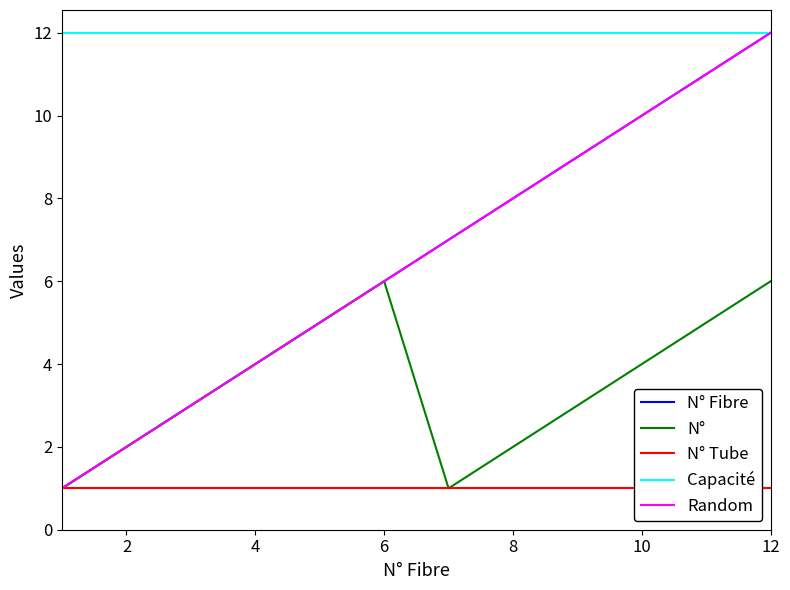

What are all the series names shown in the legend?

N° Fibre, N°, N° Tube, Capacité, Random